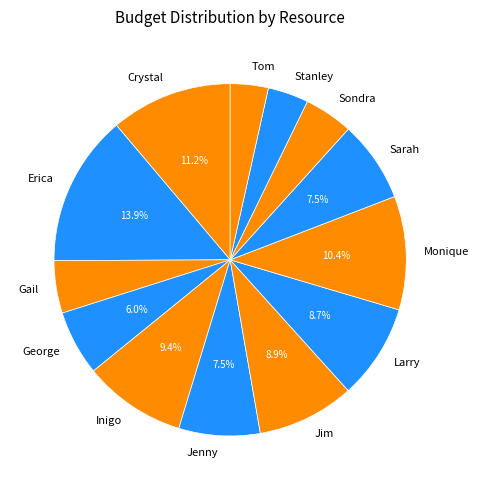

Which slice is the largest?

Erica